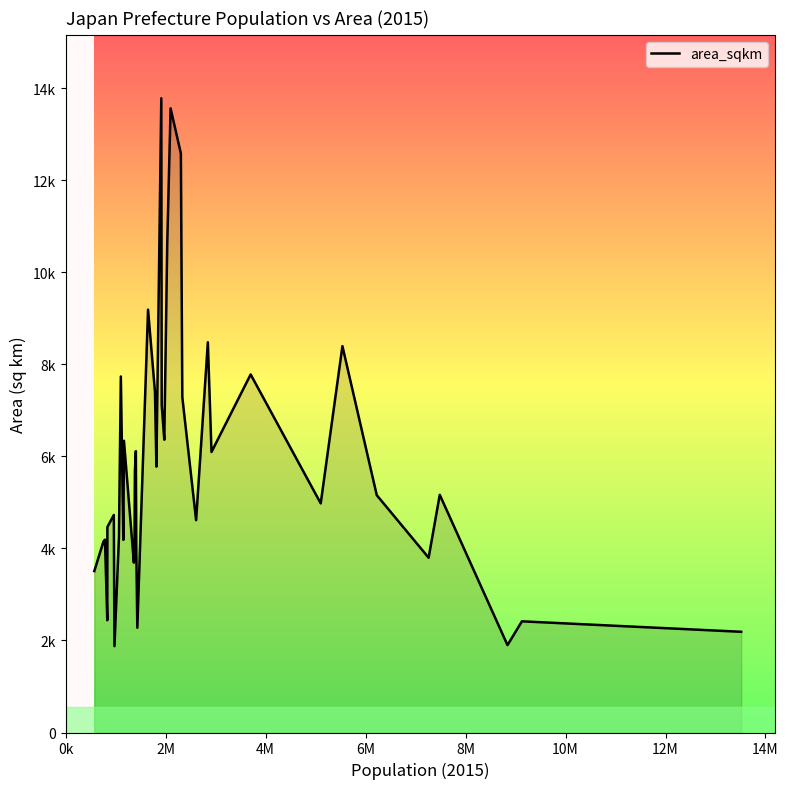

How many data points are above 5165?

20